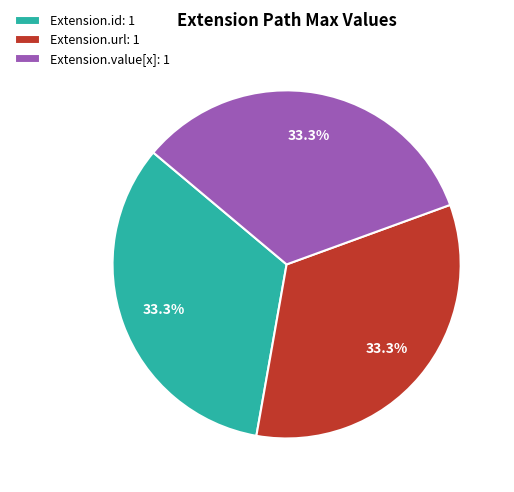

What portion of the pie excludes Extension.id: 1?

66.7%